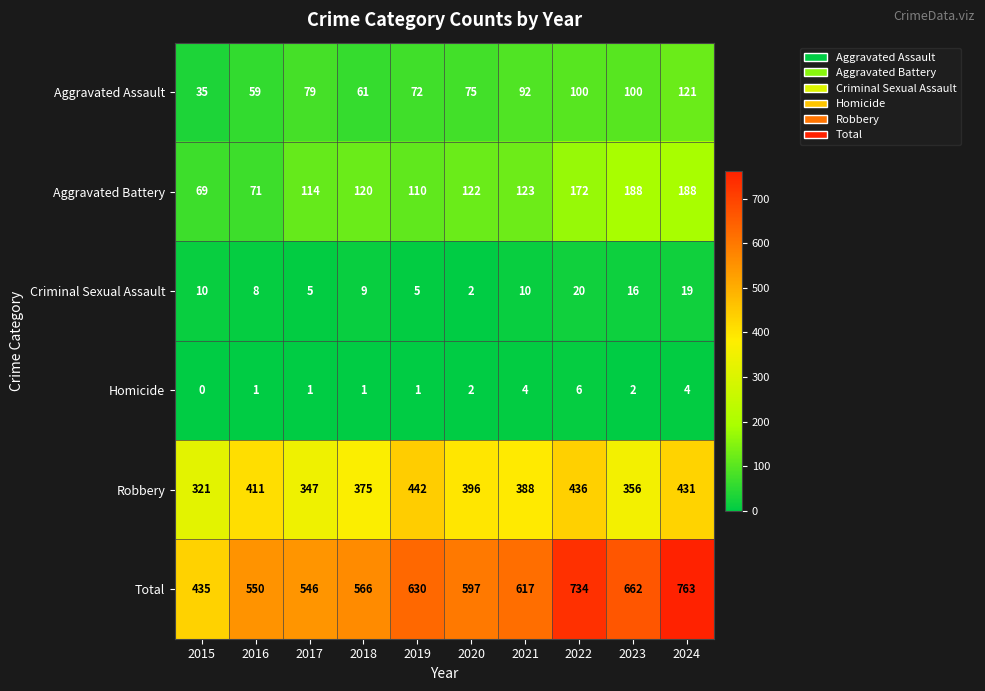

What is the difference between the highest and lowest values at 2024?

759